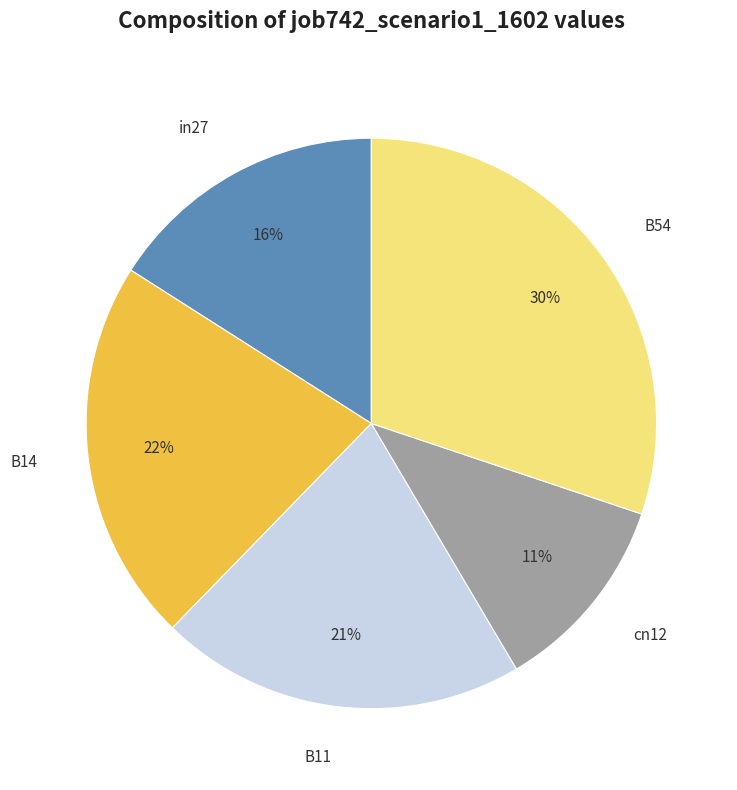

How many segments does this pie chart have?

5